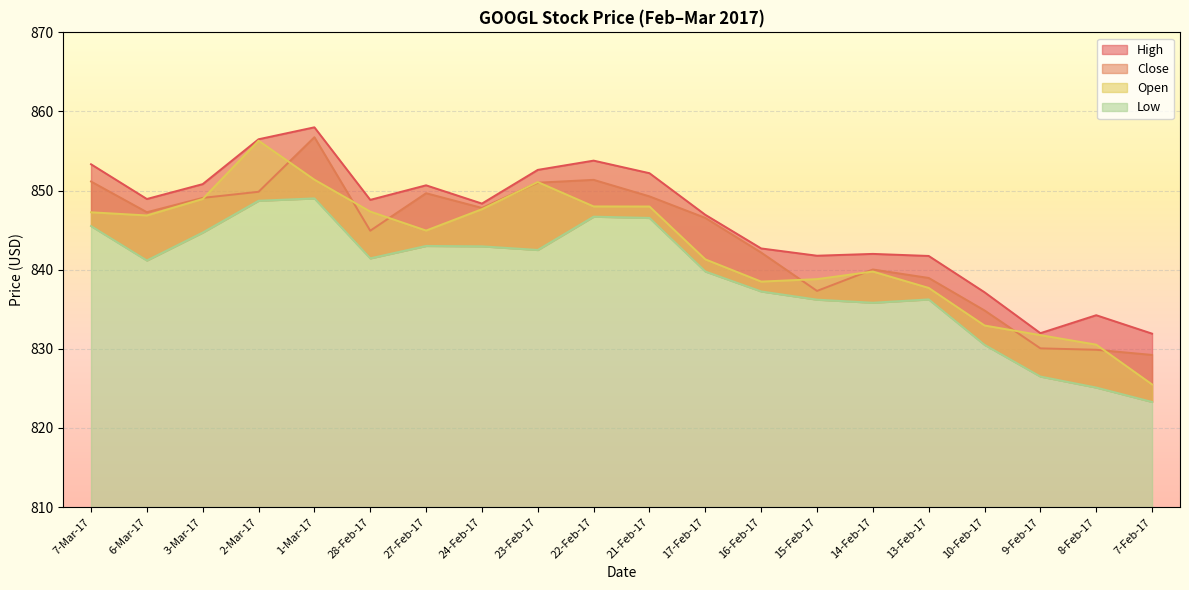

What is the difference between the maximum and minimum values in the Open series?

30.8